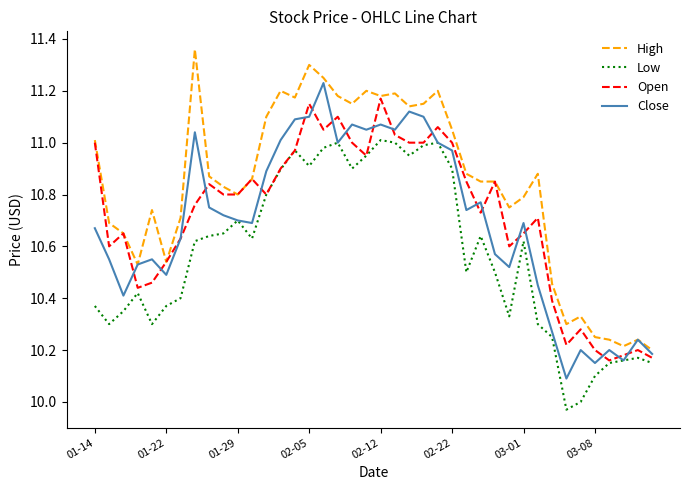

Which series has the largest total across all categories?

High